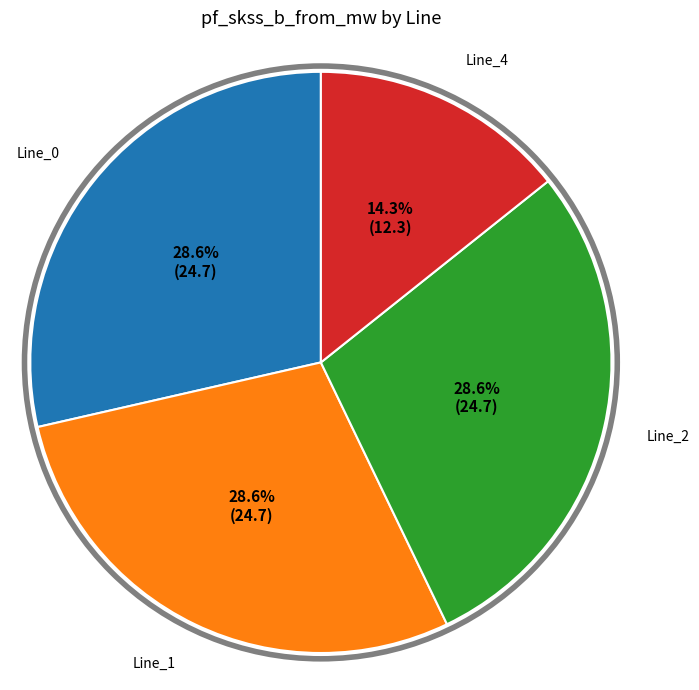

The Line_2 slice represents 37% of the pie. True or false?

False